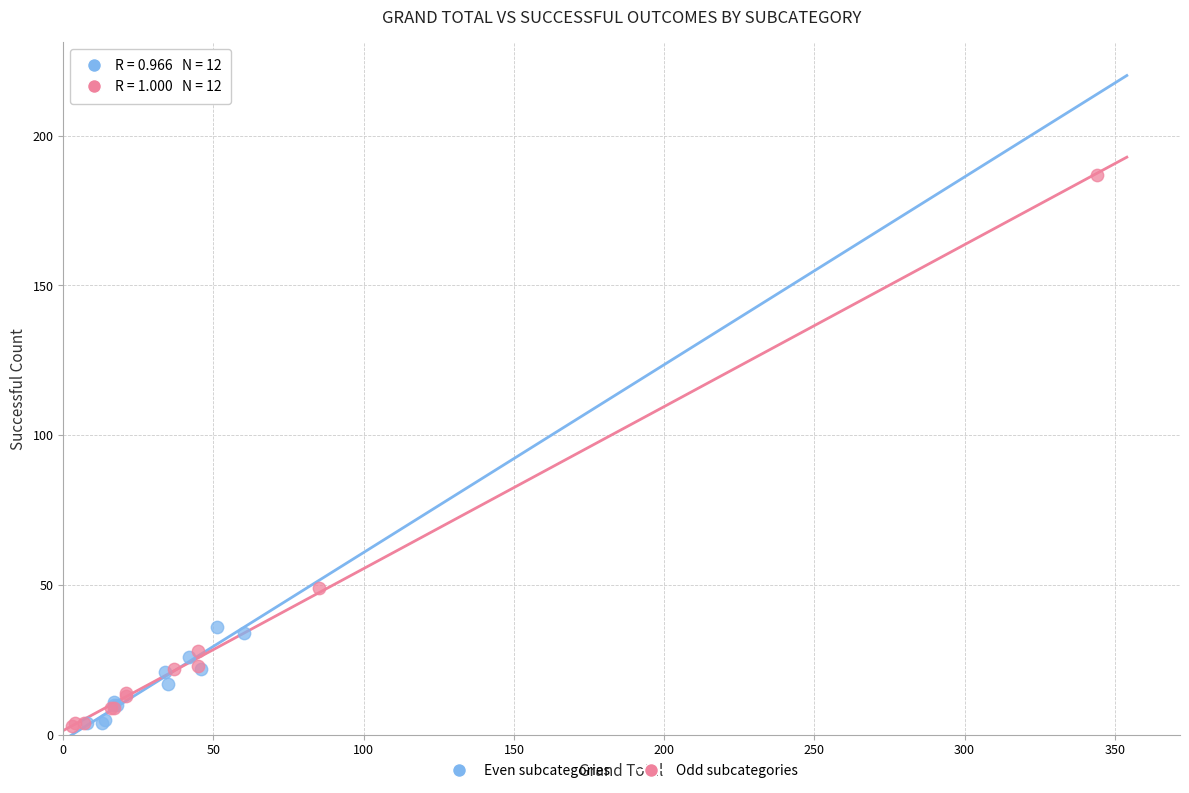

Which series contains the highest Y value?

Odd subcategories